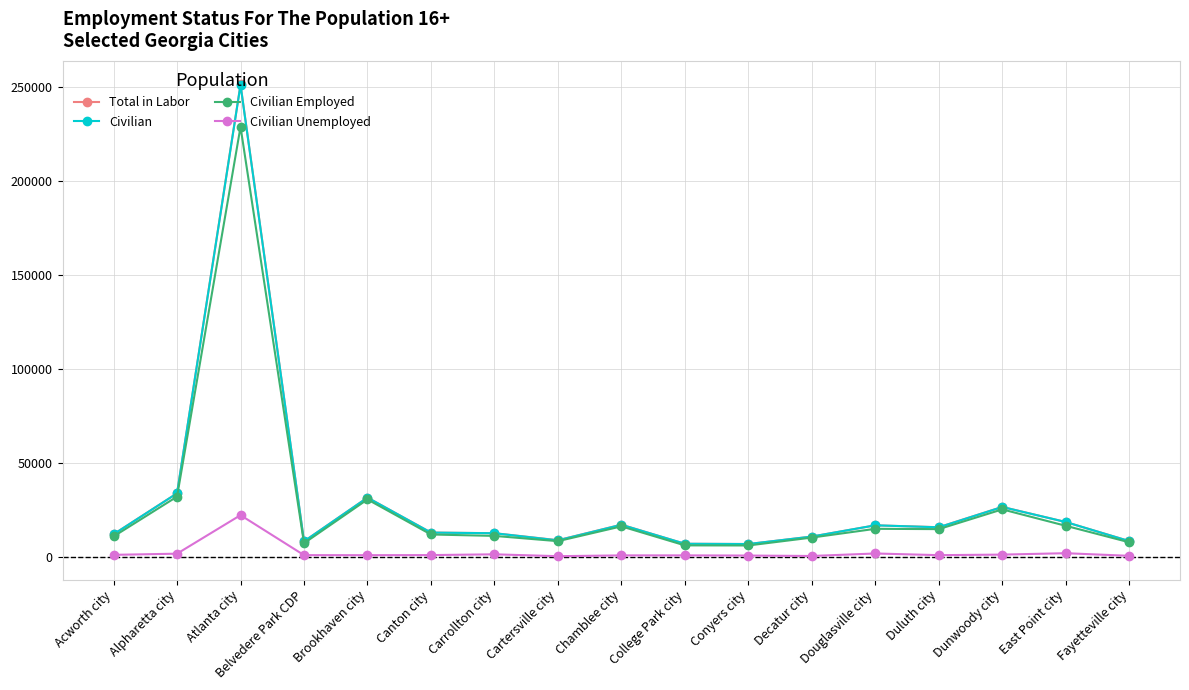

Is this an area chart (filled region under the line)?

No